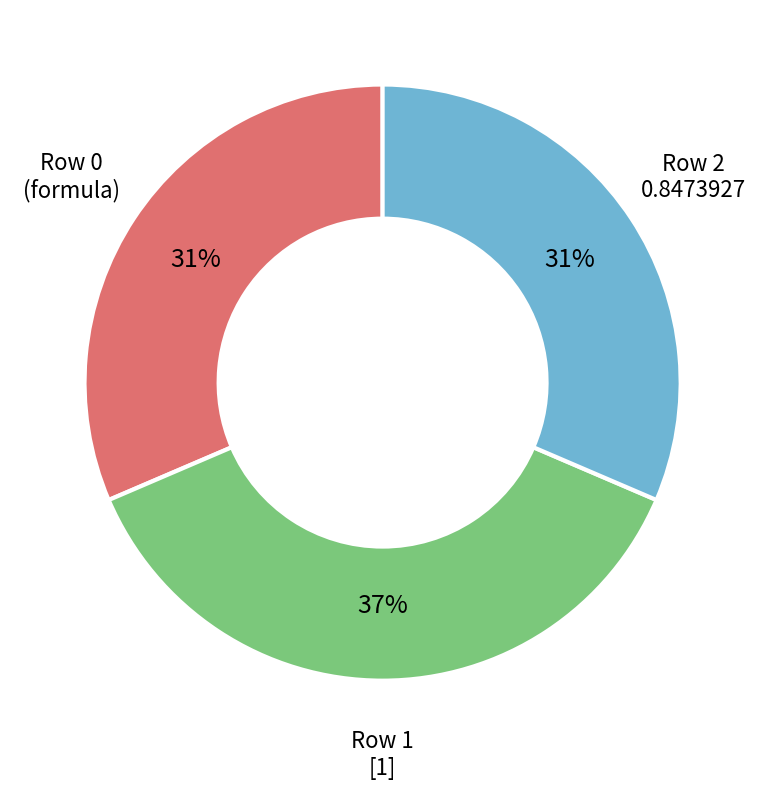

Which slice is the largest?

Row 1 [1]